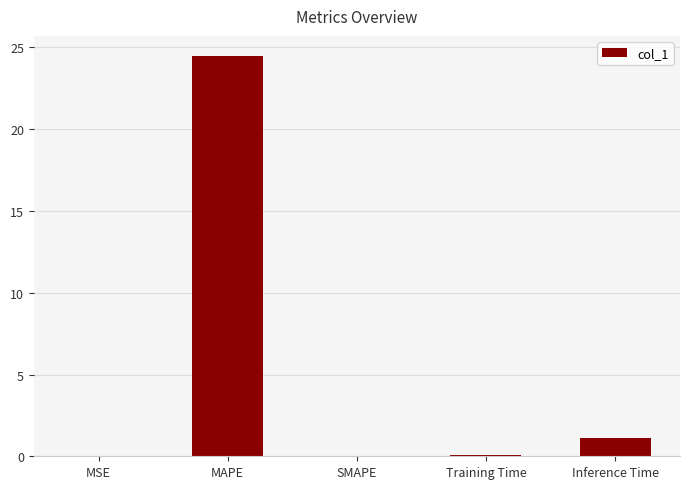

The chart shows a value of 1.1 at Inference Time. True or false?

True